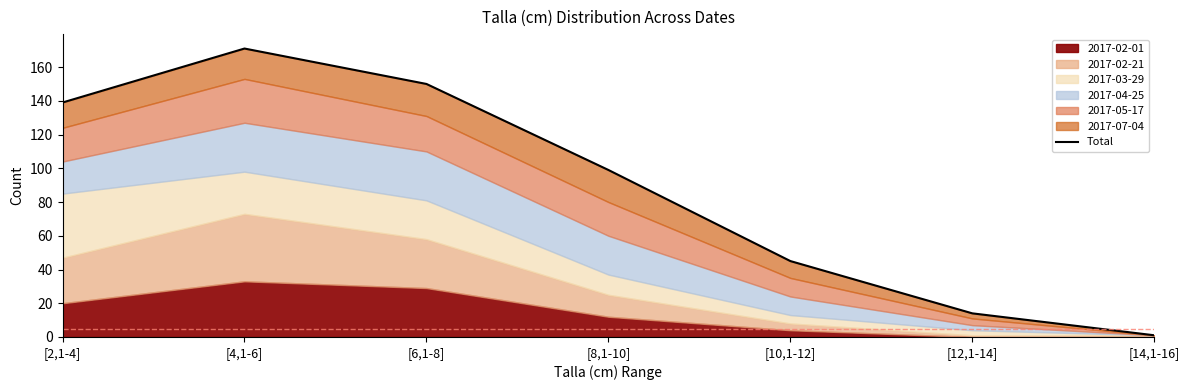

What is the label of the 3rd point from the left?

[6,1-8]